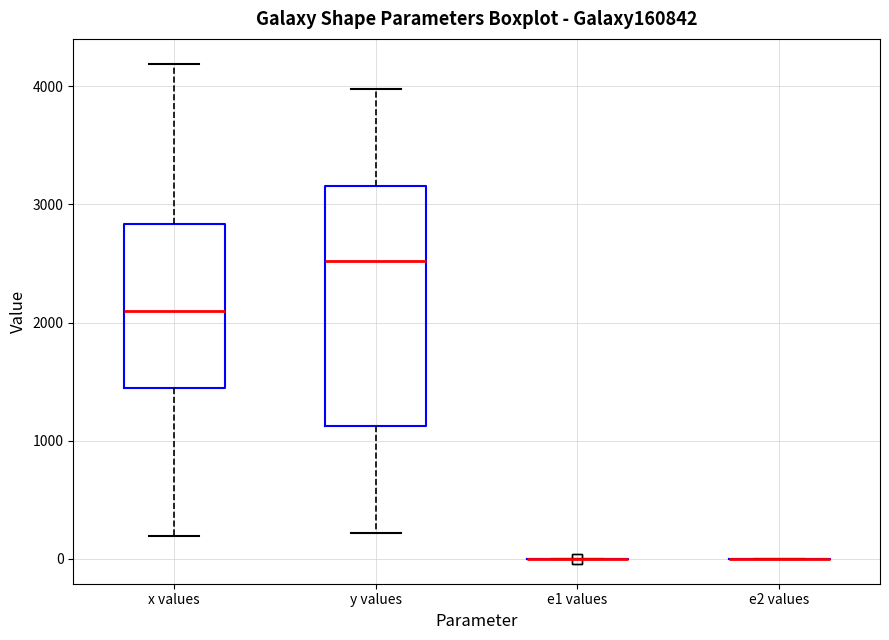

Comparing the boxes themselves (not the whiskers), which one is the tallest?

y values